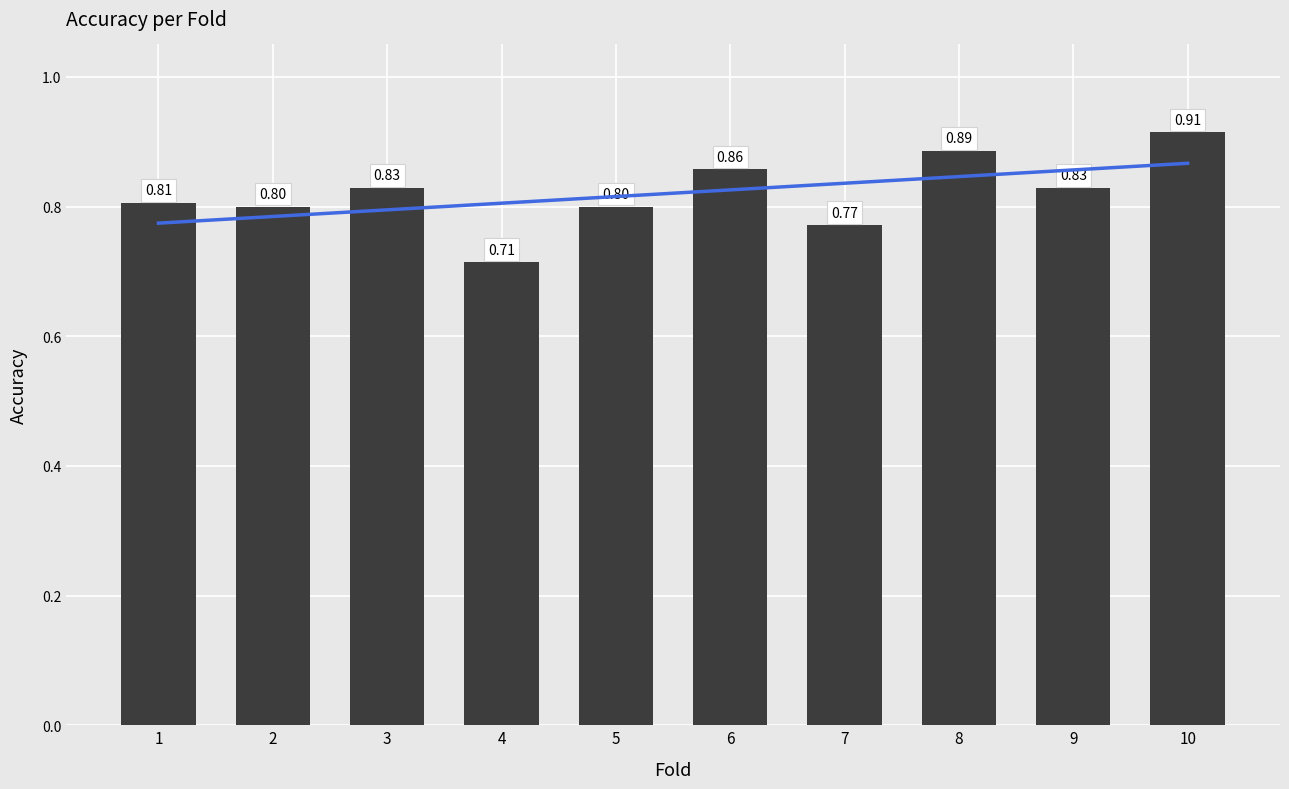

How many bars are there in total?

10